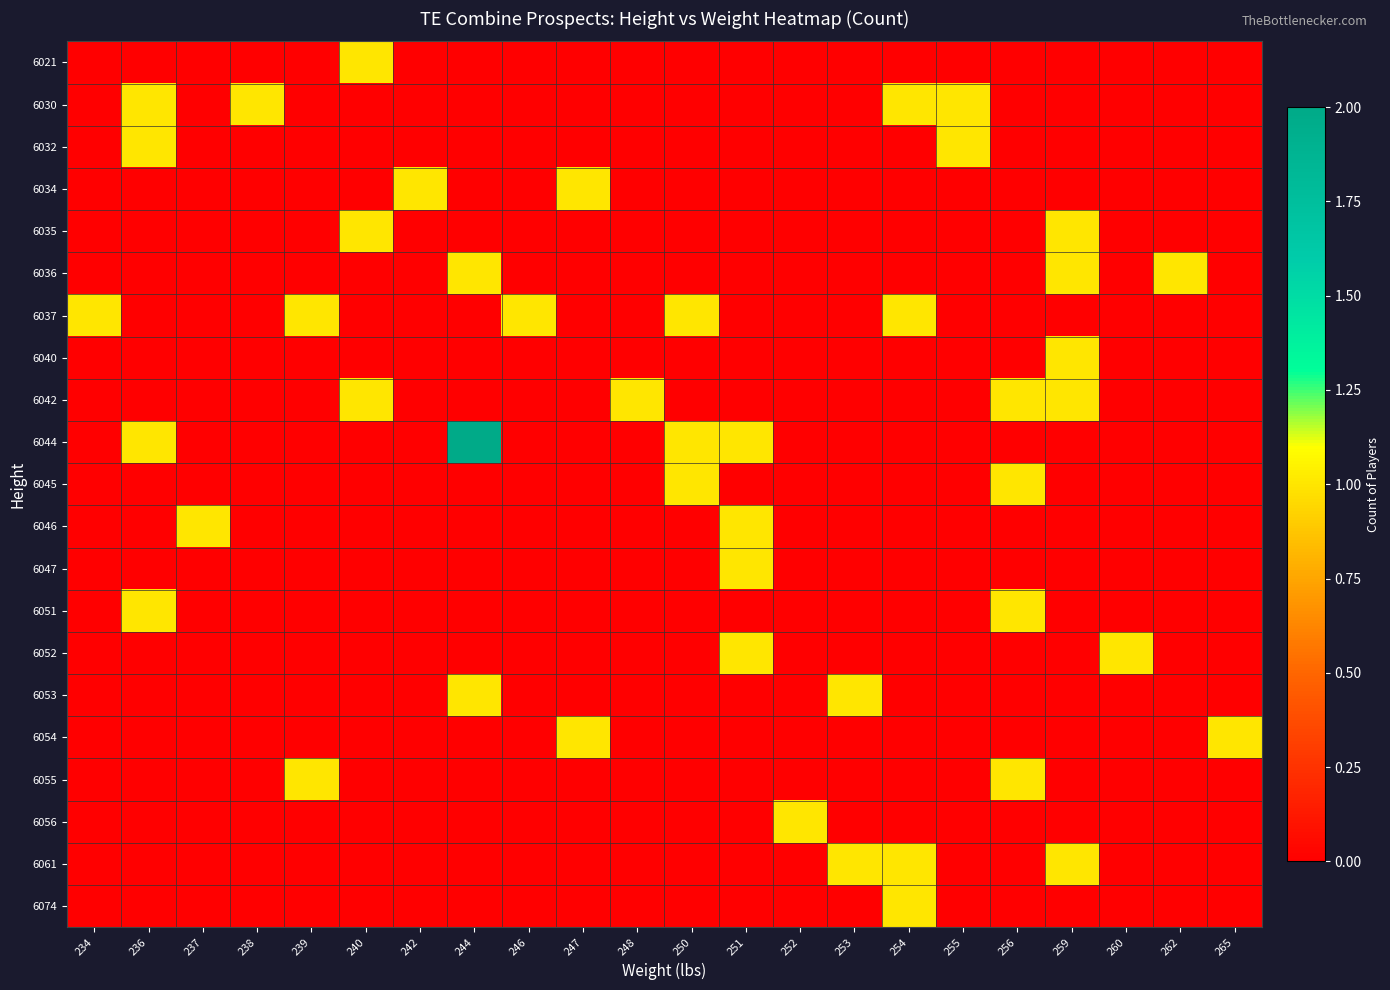

How many series are shown in this chart?

21